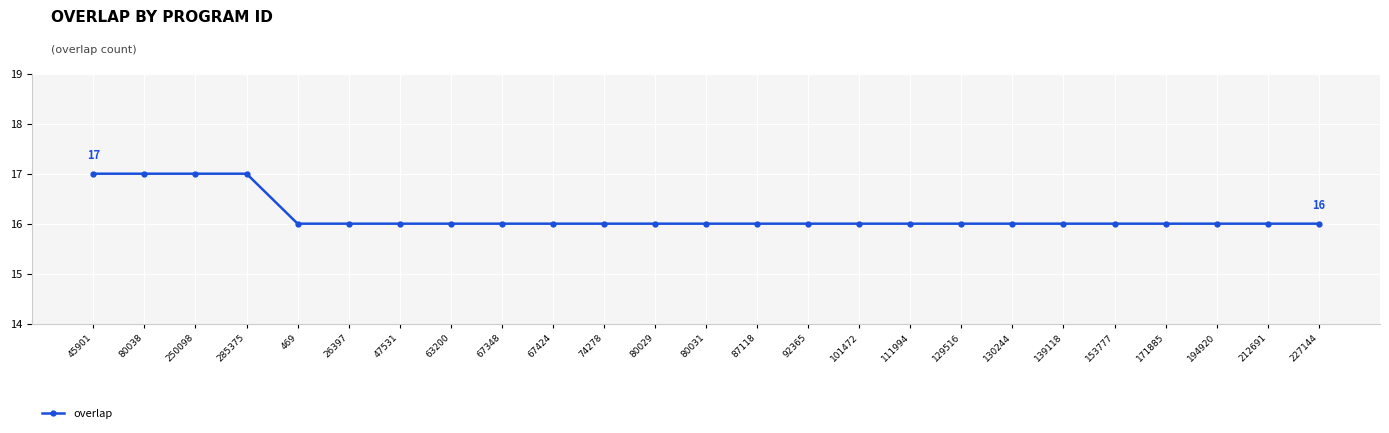

What is the greatest value displayed?

17